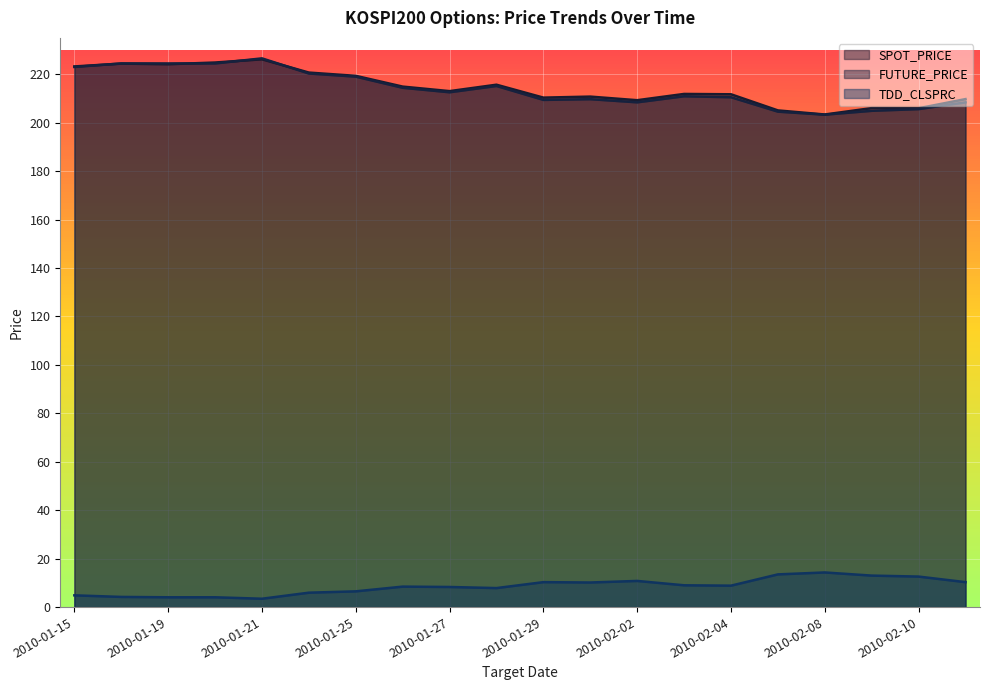

Reading right to left, list all the values displayed in this chart.

SPOT_PRICE: 2010-02-11=209.7	2010-02-10=205.9	2010-02-09=206.0	2010-02-08=203.4	2010-02-05=205.1	2010-02-04=211.7	2010-02-03=211.9	2010-02-02=209.3	2010-02-01=210.8	2010-01-29=210.3	2010-01-28=215.7	2010-01-27=213.0	2010-01-26=214.9	2010-01-25=219.3	2010-01-22=220.7	2010-01-21=226.2	2010-01-20=224.8	2010-01-19=224.1	2010-01-18=224.4	2010-01-15=223.2
FUTURE_PRICE: 2010-02-11=208.4	2010-02-10=205.6	2010-02-09=204.9	2010-02-08=203.3	2010-02-05=204.6	2010-02-04=210.5	2010-02-03=210.9	2010-02-02=208.4	2010-02-01=209.7	2010-01-29=209.4	2010-01-28=215.2	2010-01-27=212.6	2010-01-26=214.4	2010-01-25=219.0	2010-01-22=220.3	2010-01-21=226.6	2010-01-20=224.4	2010-01-19=224.4	2010-01-18=224.4	2010-01-15=223.0
TDD_CLSPRC: 2010-02-11=10.3	2010-02-10=12.6	2010-02-09=13.0	2010-02-08=14.3	2010-02-05=13.5	2010-02-04=8.8	2010-02-03=9.0	2010-02-02=10.8	2010-02-01=10.2	2010-01-29=10.3	2010-01-28=7.8	2010-01-27=8.3	2010-01-26=8.4	2010-01-25=6.5	2010-01-22=6.0	2010-01-21=3.5	2010-01-20=4.0	2010-01-19=4.0	2010-01-18=4.2	2010-01-15=4.8